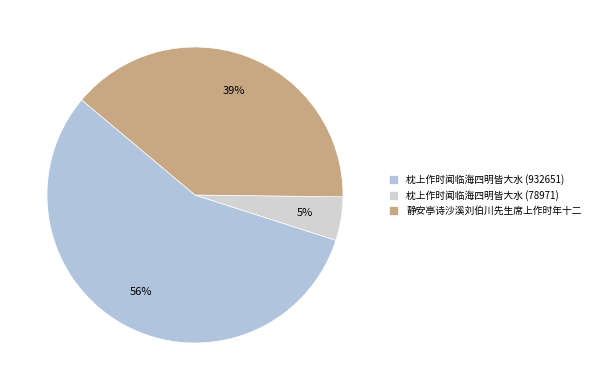

Combined, do 枕上作时闻临海四明皆大水 (78971) and 静安亭诗沙溪刘伯川先生席上作时年十二 account for over 50%?

No